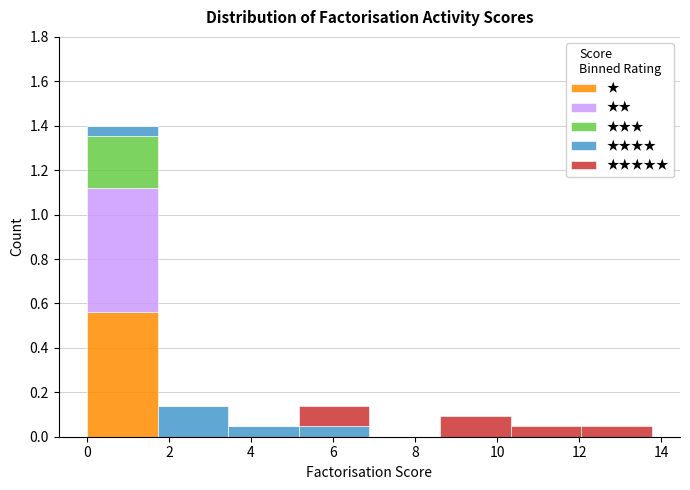

Reading left to right, transcribe this chart: for each stacked bar, give the range it covers on the x-axis and its total height. Neither the bar edges nor the heights are printed on the chart, so give them approximately, as read against the axes.

0.0 to 1.8: 1.40
1.8 to 3.4: 0.14
3.4 to 5.2: 0.04
5.2 to 6.8: 0.14
6.8 to 8.6: 0
8.6 to 10.4: 0.10
10.4 to 12.0: 0.04
12.0 to 13.8: 0.04